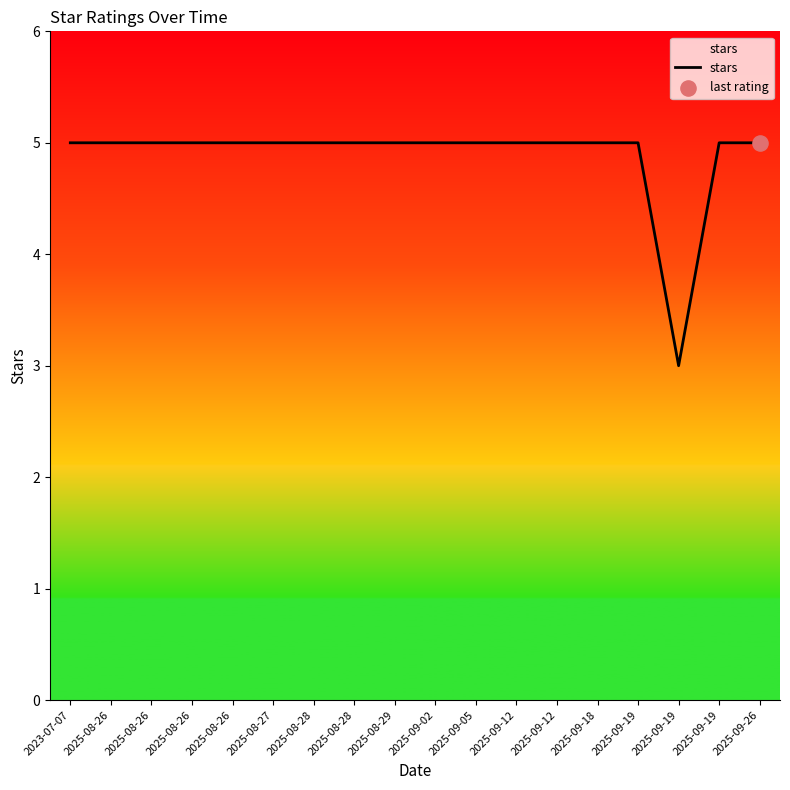

Approximately how many times larger is the value at 2025-09-19 compared to 2025-08-28?

1.0